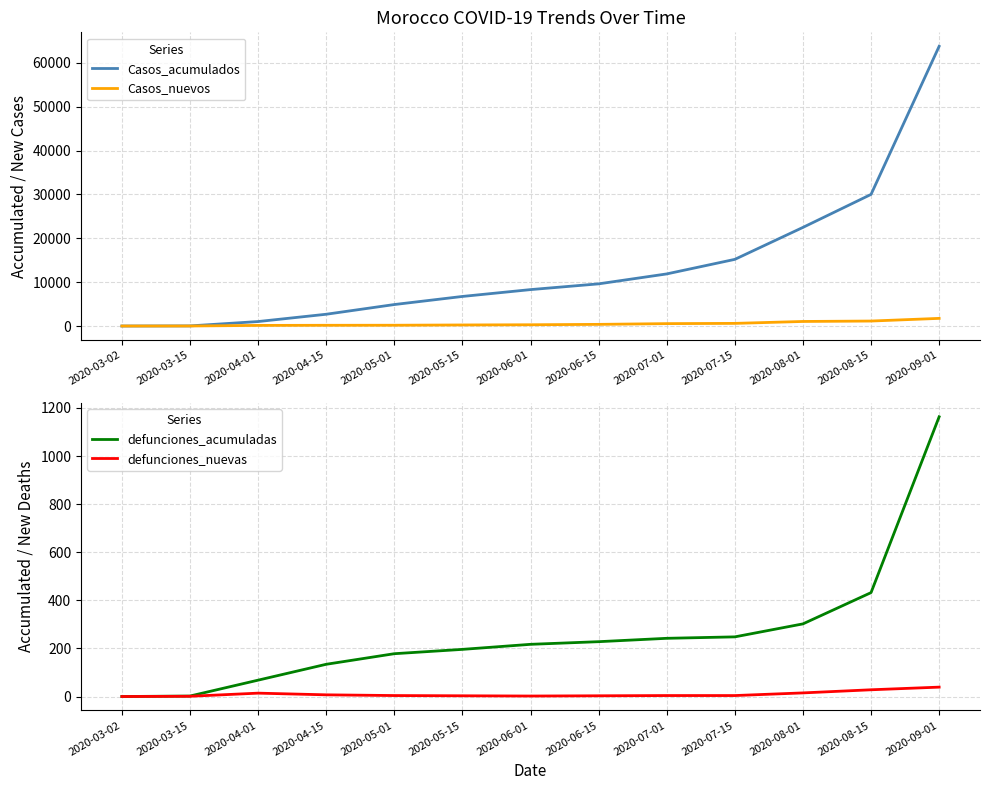

True or false: defunciones_acumuladas and Casos_nuevos intersect in this chart.

False